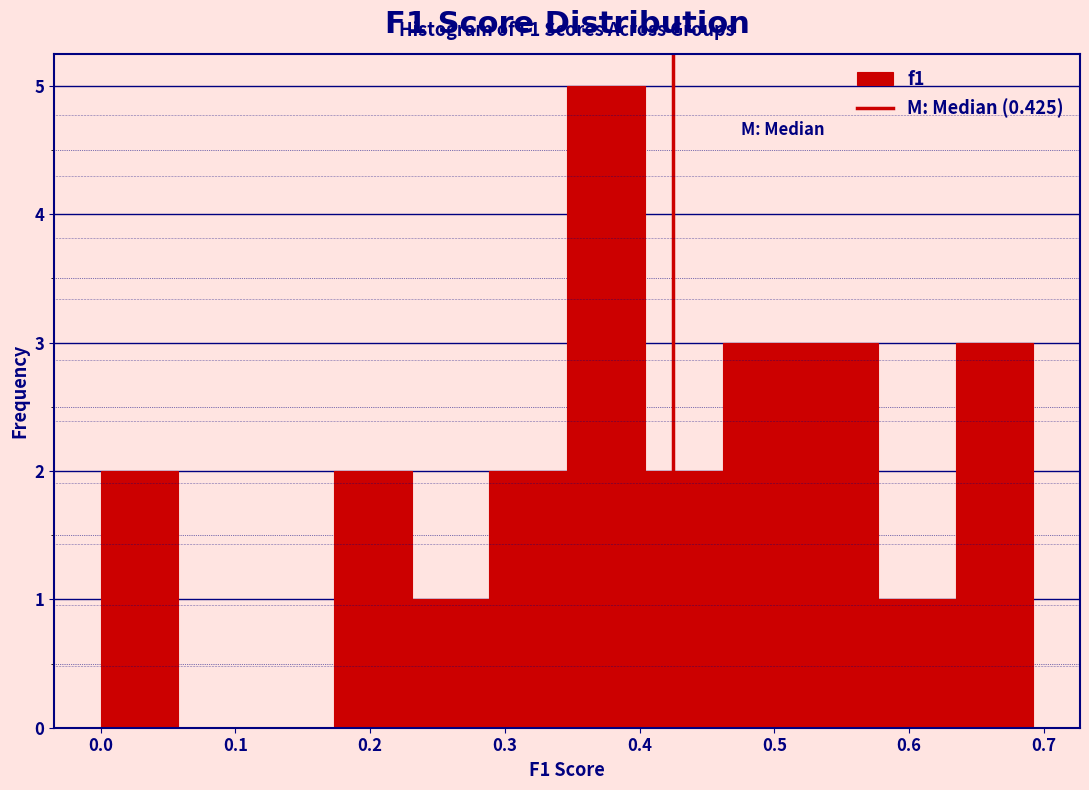

Which range on the x-axis has the tallest bar?

0.35 to 0.40